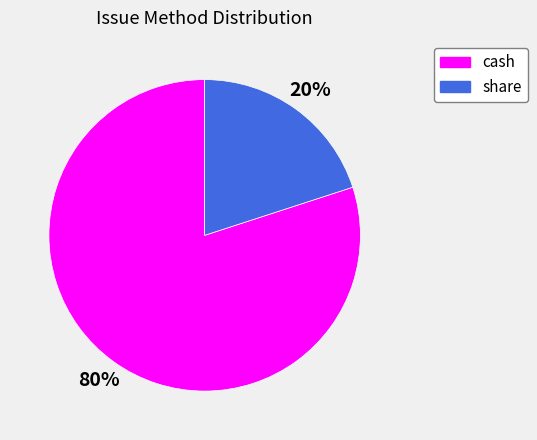

Which category has the biggest portion of the pie?

cash